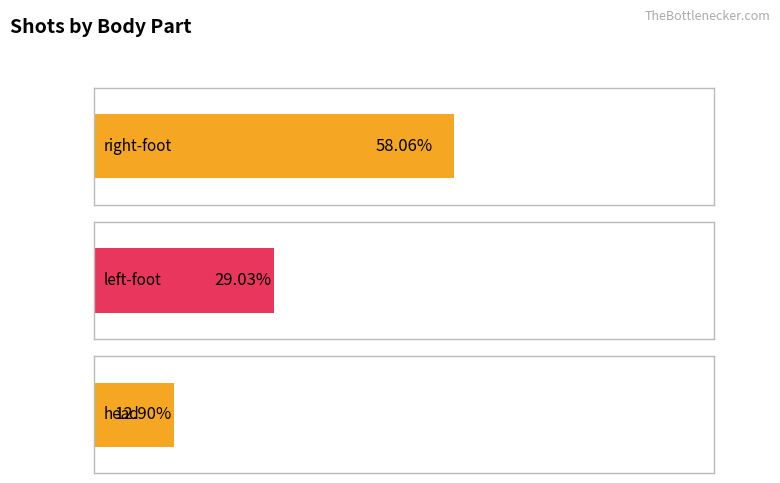

How many distinct data groups are displayed?

1